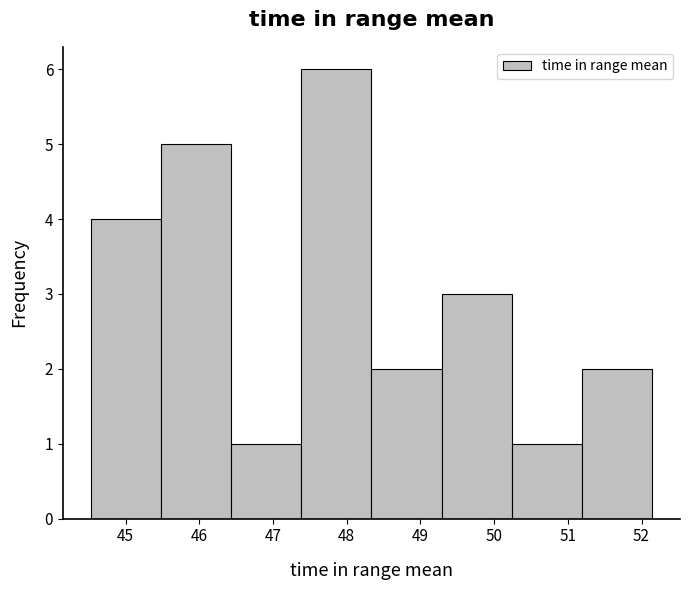

Over which range of the x-axis is the bar tallest?

47.4 to 48.3